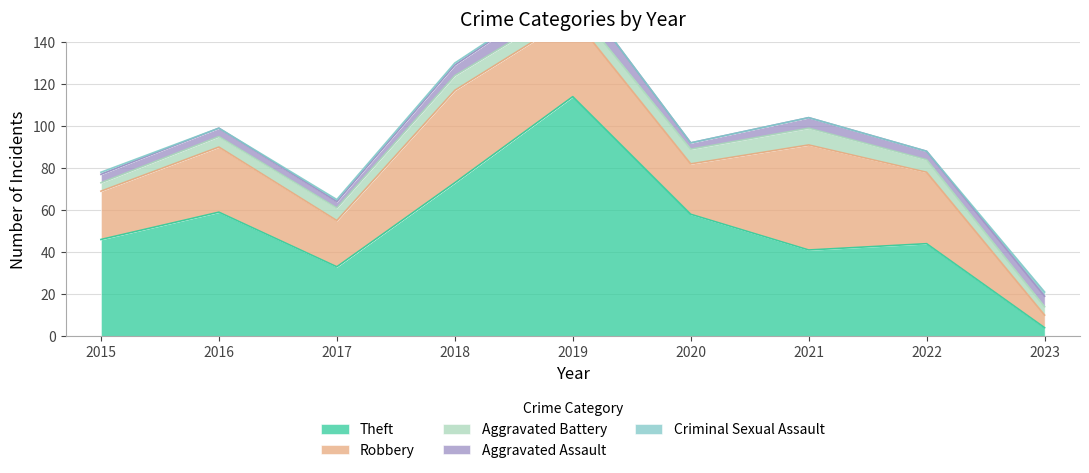

Which series has the largest total across all categories?

Theft